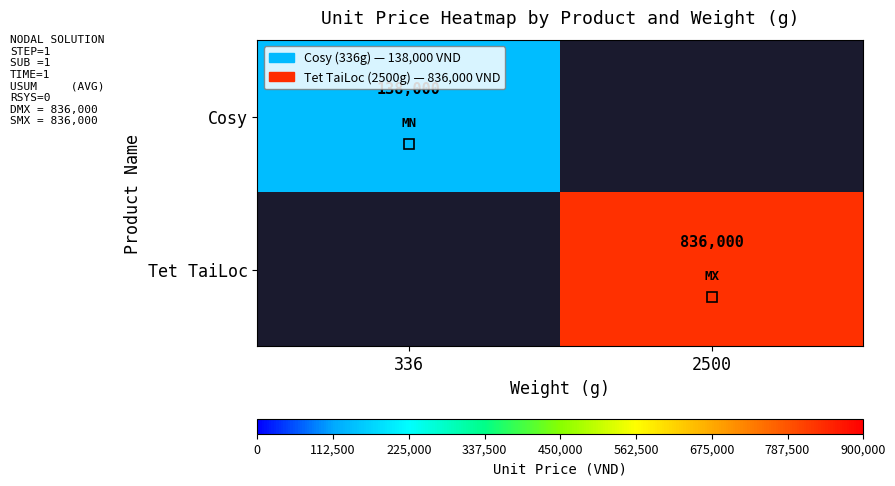

Which series has the largest range (max minus min)?

Cosy